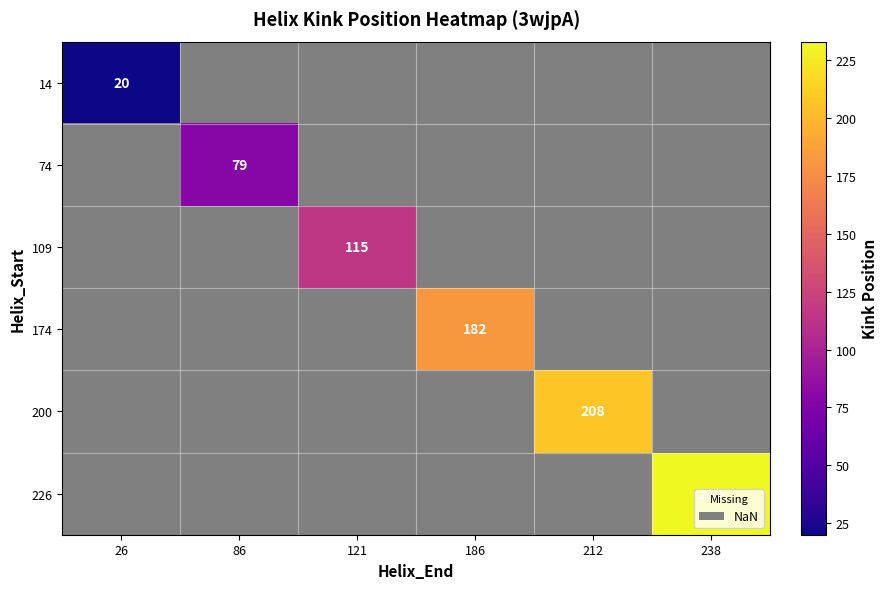

True or false: 200 has a value of 338 at 212.

False